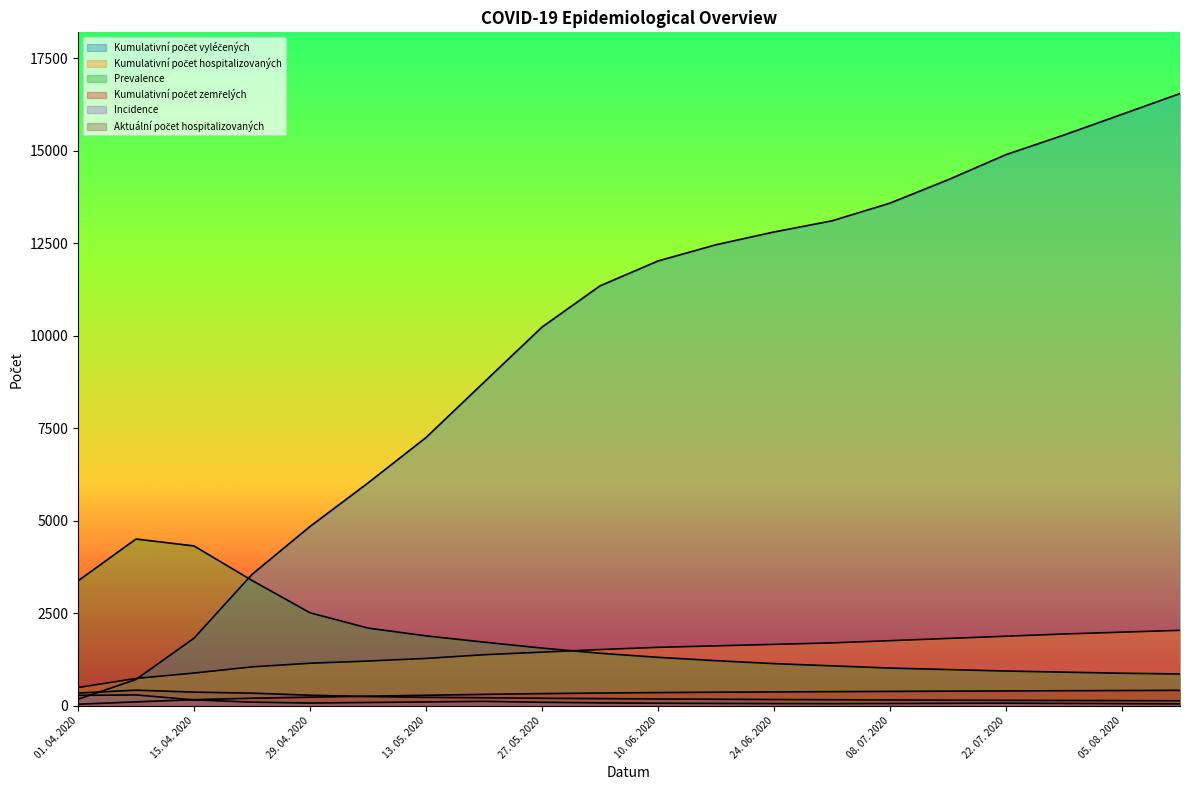

How many lines are shown in the chart?

6